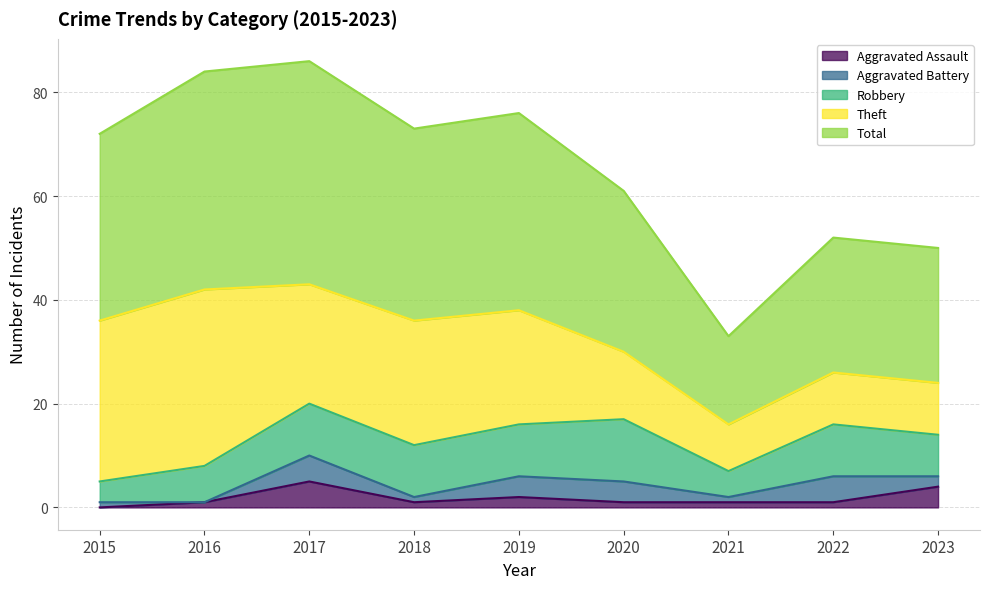

Rank the categories by Theft value from highest to lowest.

2016, 2015, 2018, 2017, 2019, 2020, 2022, 2023, 2021